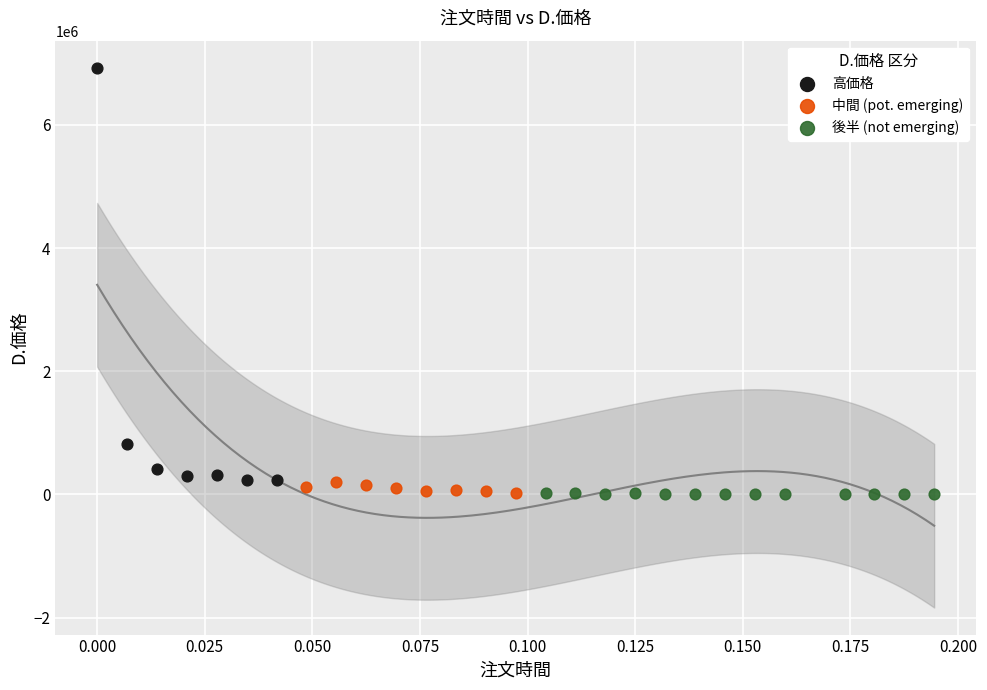

Which series has the widest spread of Y values?

高価格